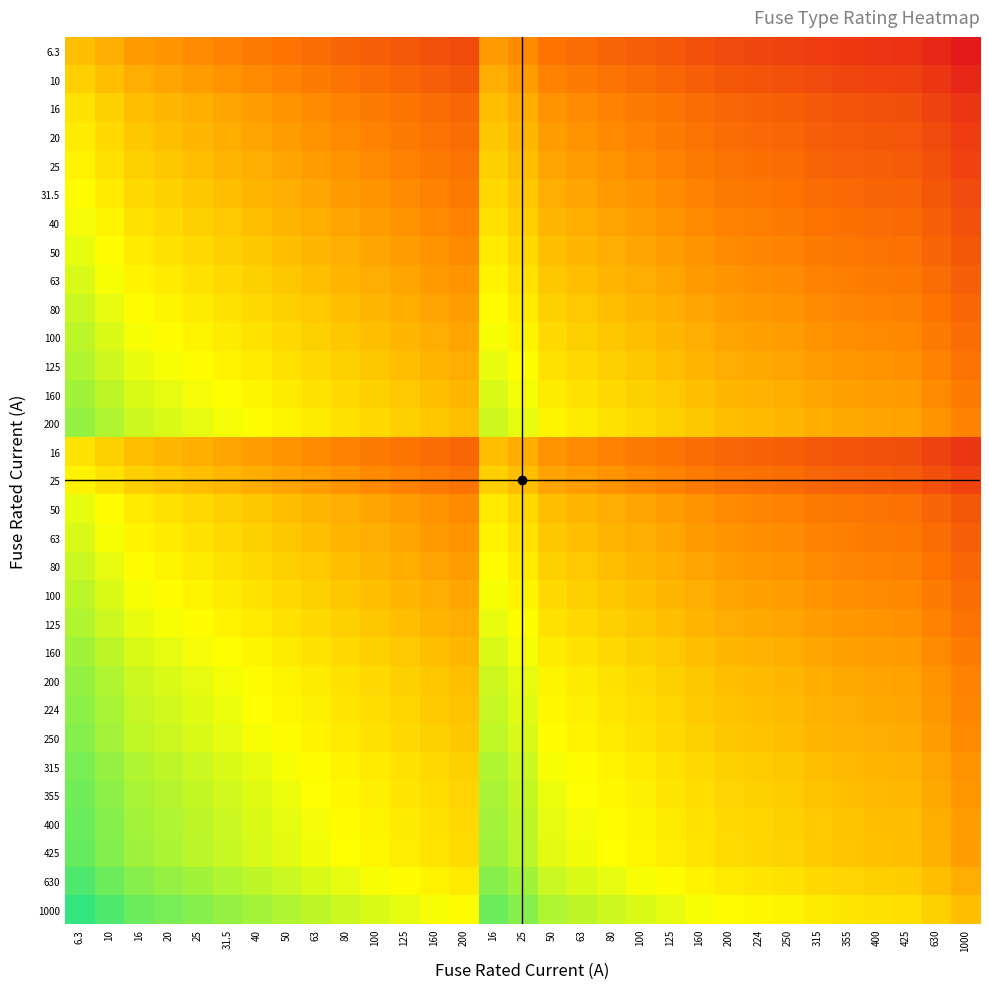

Count the number of data series in this chart.

31